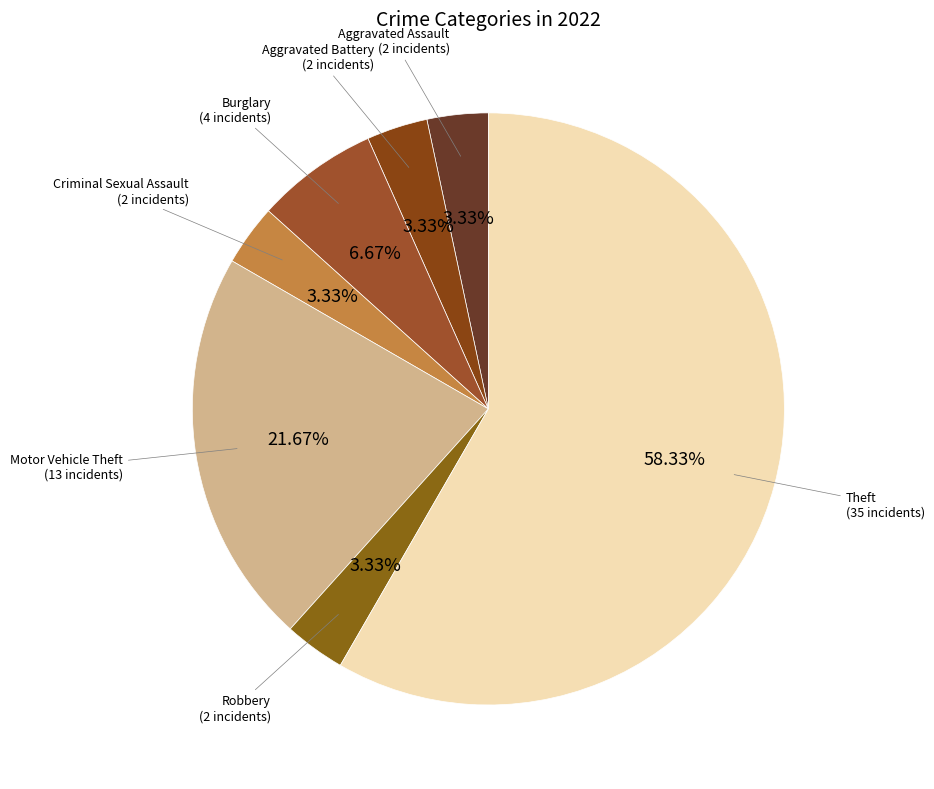

What is the largest slice in the pie chart?

Theft (35 incidents)